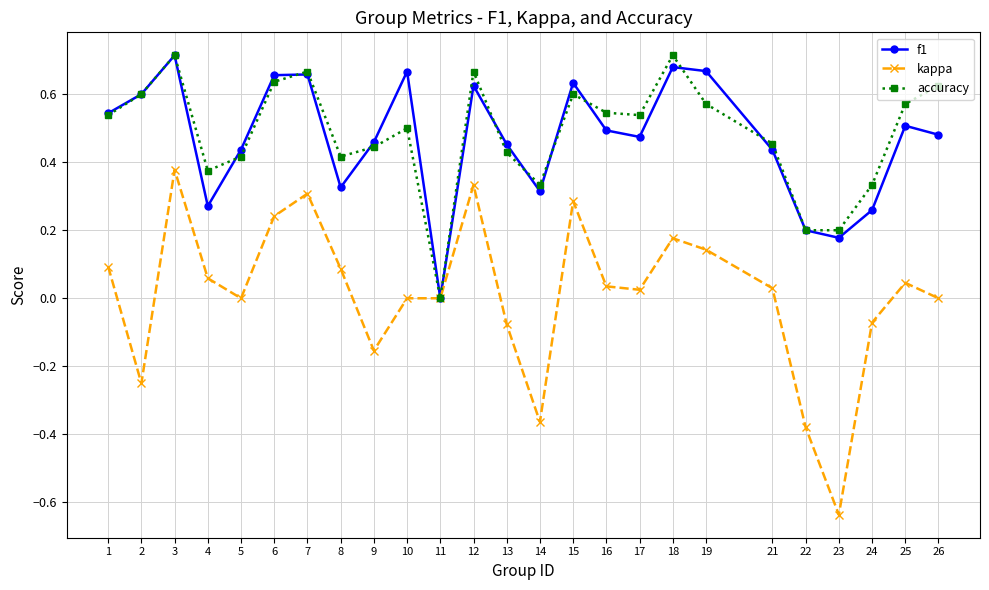

Which series changed the most between 3 and 26?

kappa